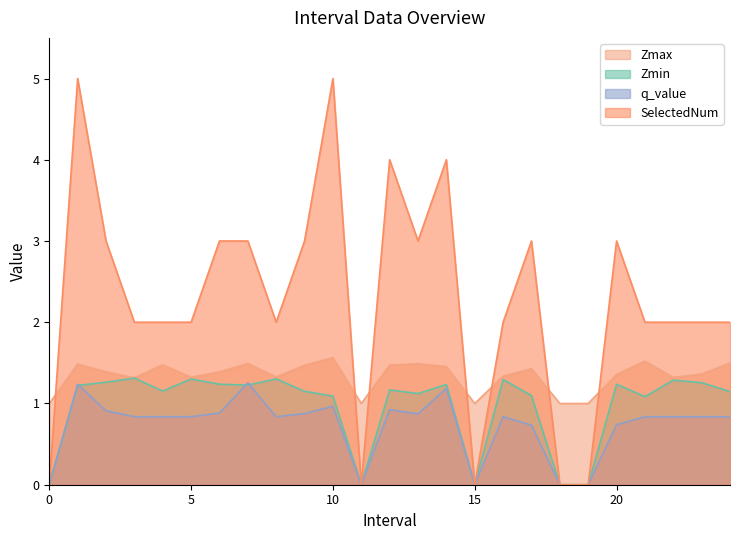

Rank the series by their average value, from lowest to highest.

q_value, Zmin, Zmax, SelectedNum